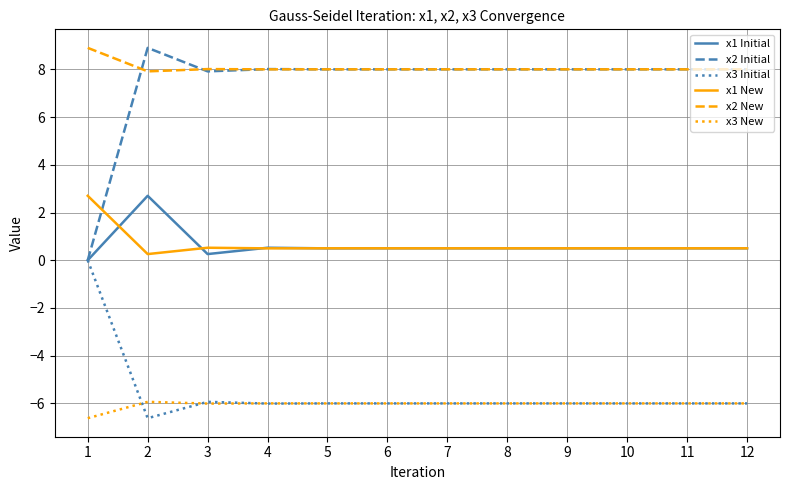

The value of x3 Initial at 9 is -6.0. True or false?

True